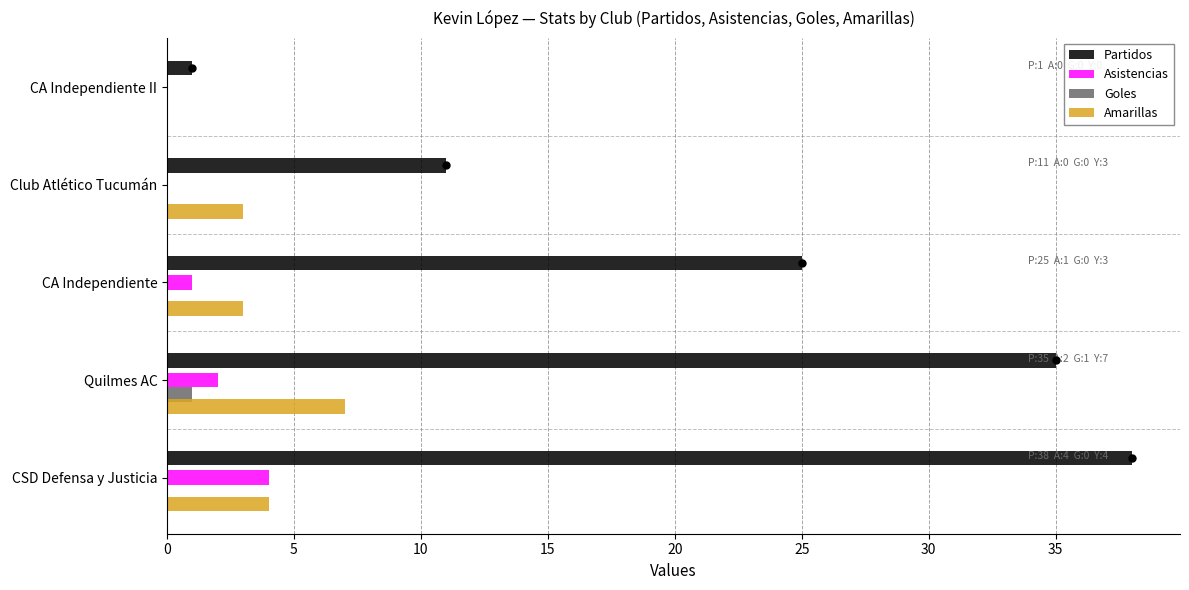

Is the value of Partidos at CA Independiente greater than the value of Amarillas at CSD Defensa y Justicia?

Yes